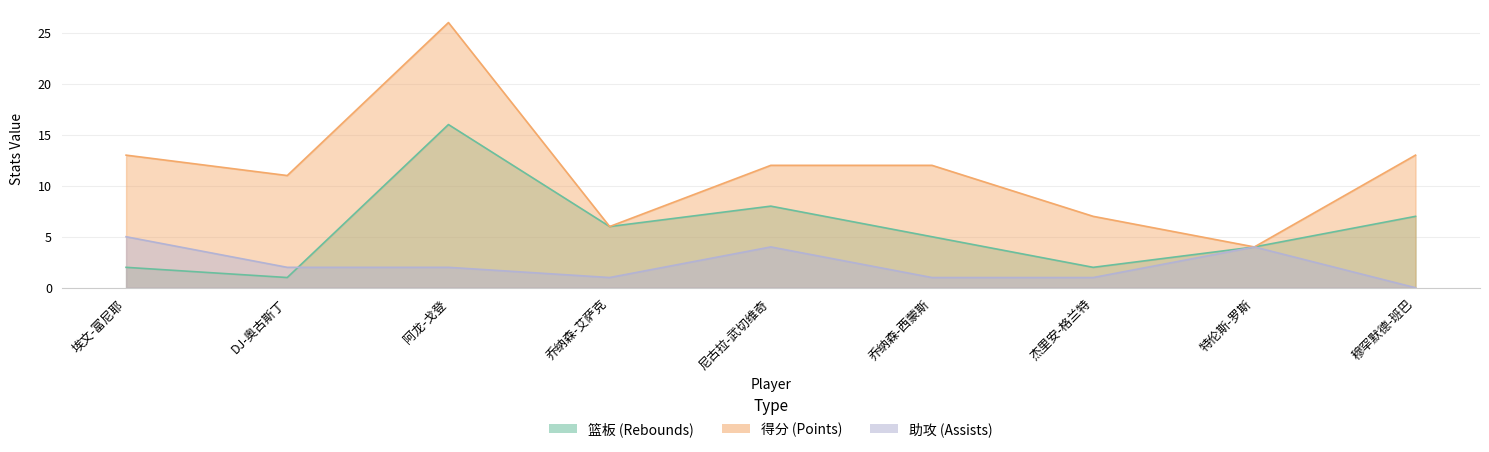

Reading right to left, transcribe all the data shown in this chart.

篮板: 穆罕默德-班巴=7	特伦斯-罗斯=4	杰里安-格兰特=2	乔纳森-西蒙斯=5	尼古拉-武切维奇=8	乔纳森-艾萨克=6	阿龙-戈登=16	DJ-奥古斯丁=1	埃文-富尼耶=2
得分: 穆罕默德-班巴=13	特伦斯-罗斯=4	杰里安-格兰特=7	乔纳森-西蒙斯=12	尼古拉-武切维奇=12	乔纳森-艾萨克=6	阿龙-戈登=26	DJ-奥古斯丁=11	埃文-富尼耶=13
助攻: 穆罕默德-班巴=0	特伦斯-罗斯=4	杰里安-格兰特=1	乔纳森-西蒙斯=1	尼古拉-武切维奇=4	乔纳森-艾萨克=1	阿龙-戈登=2	DJ-奥古斯丁=2	埃文-富尼耶=5